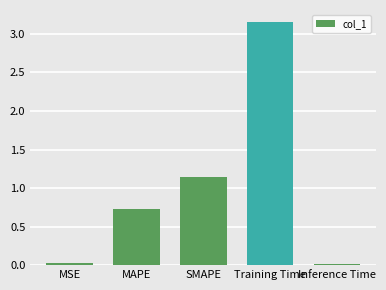

What position from the left is SMAPE?

3